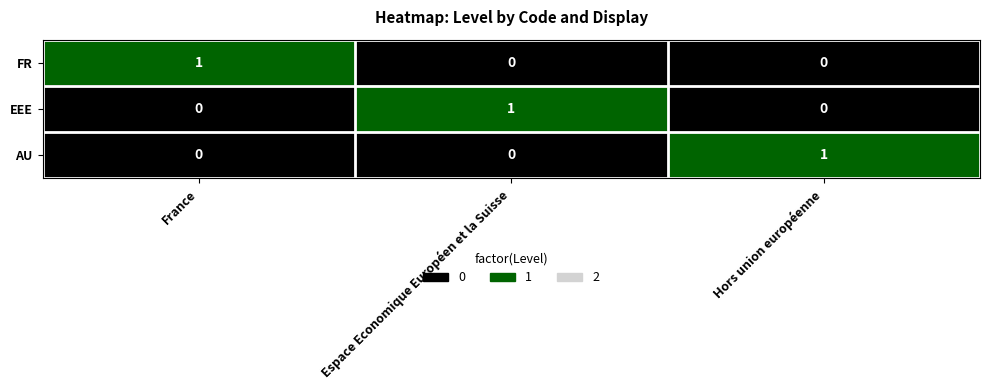

True or false: AU has a value of 0 at Hors union européenne.

False